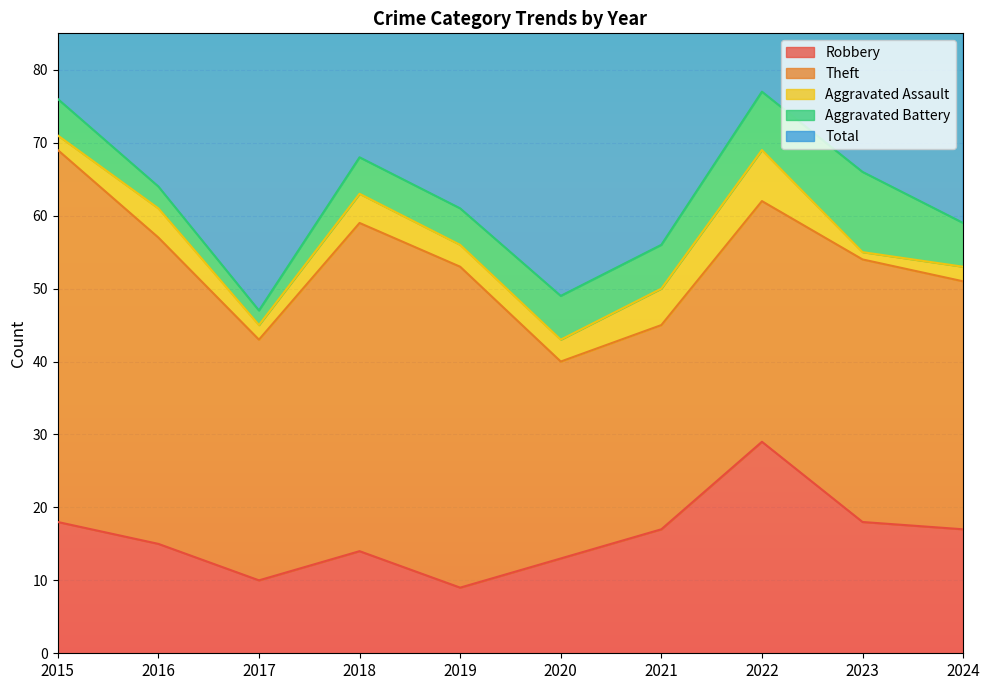

What is the maximum value shown in the chart?

79